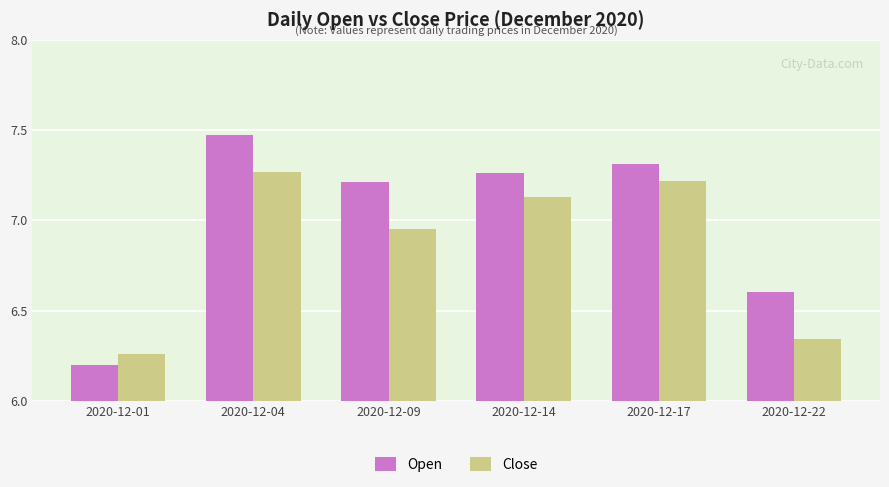

Is the value of Close at 2020-12-04 greater than the value of Open at 2020-12-22?

Yes